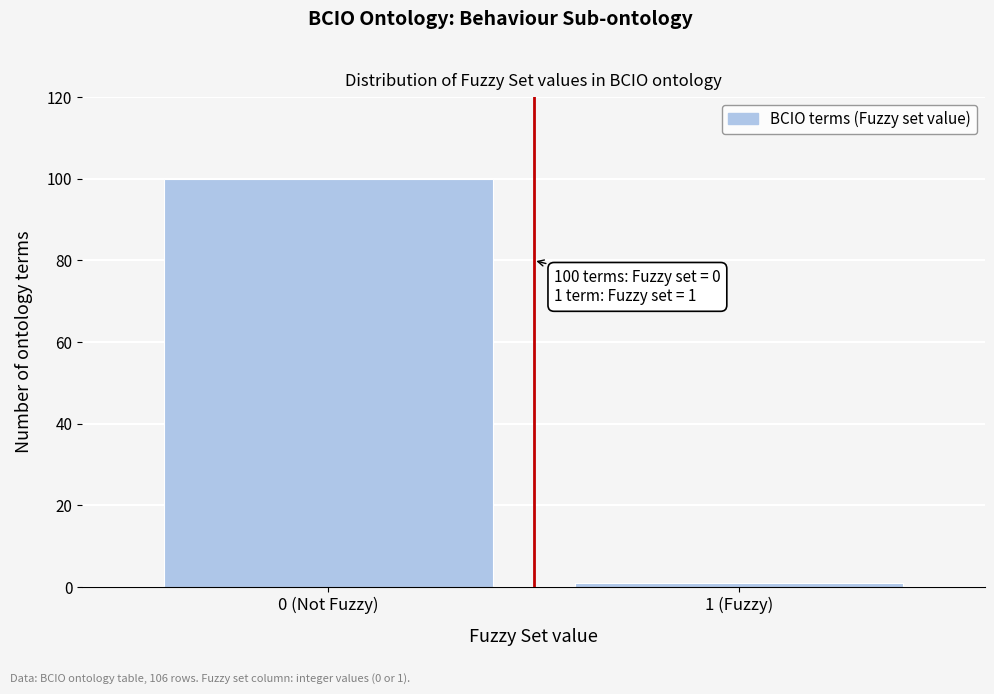

Reading right to left, transcribe all the data shown in this chart.

1 (Fuzzy)=1	0 (Not Fuzzy)=100